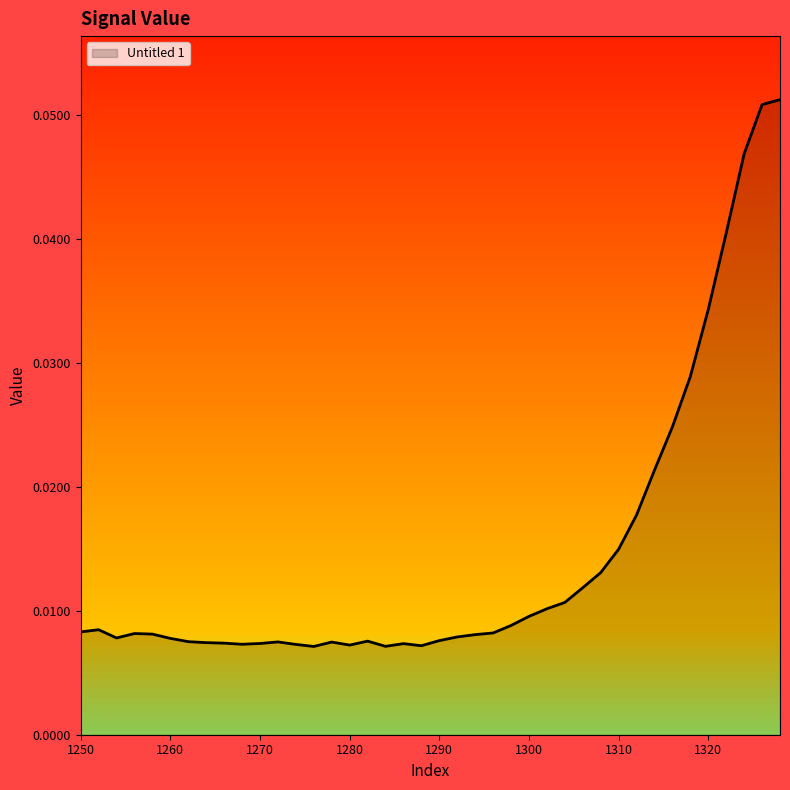

True or false: the data has more than 1 interior local peaks.

True